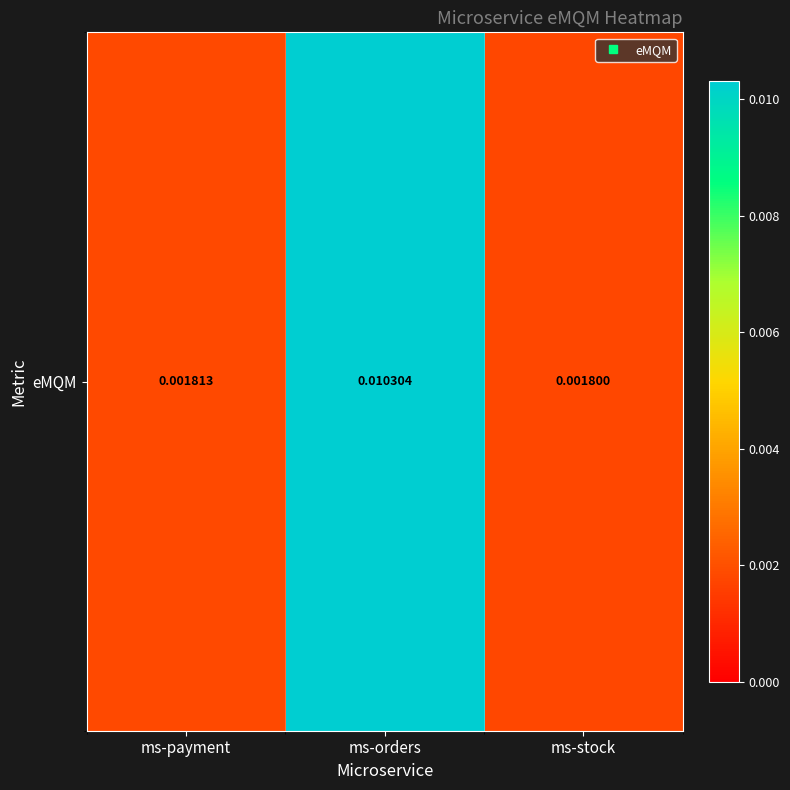

Which category has the highest value across all series?

ms-orders